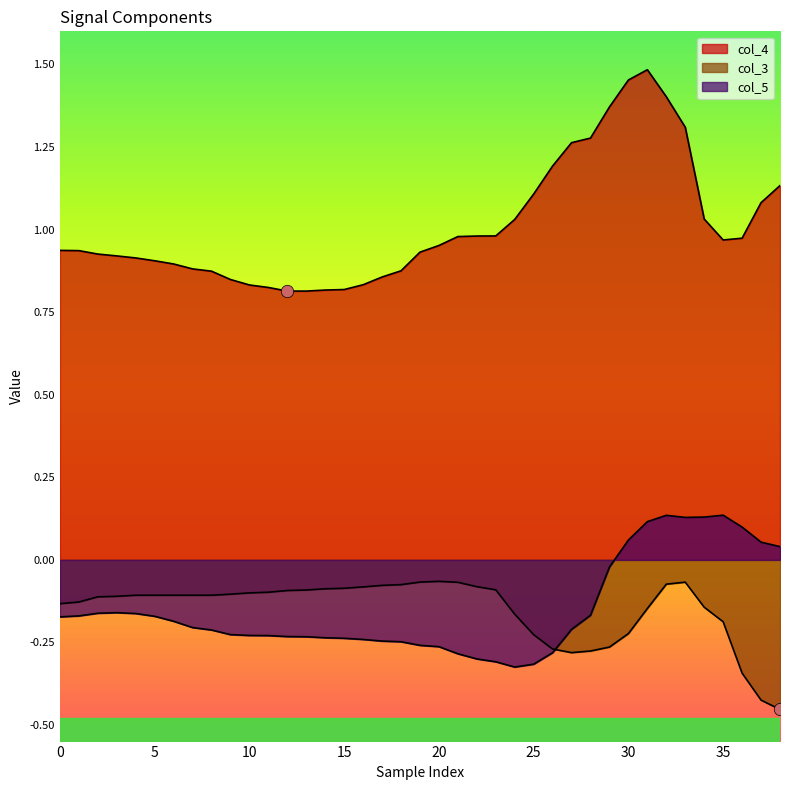

At which category is the sum across all series the highest?

32